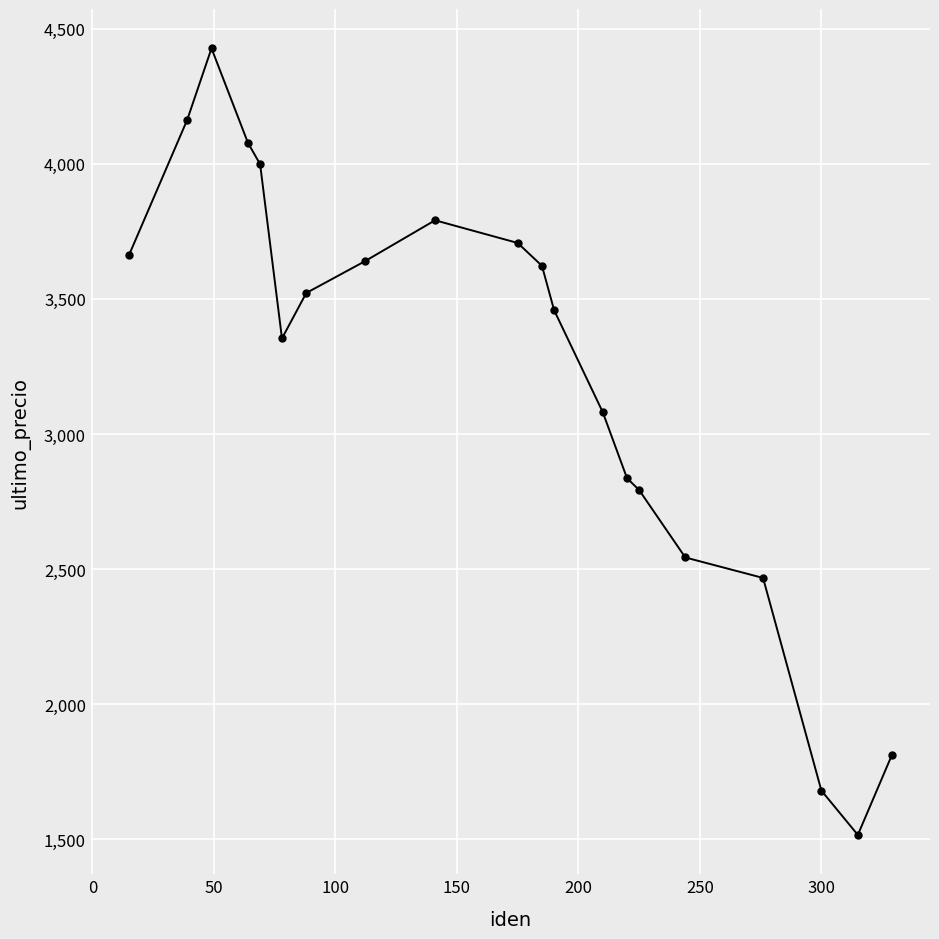

What is the average value?

3207.3